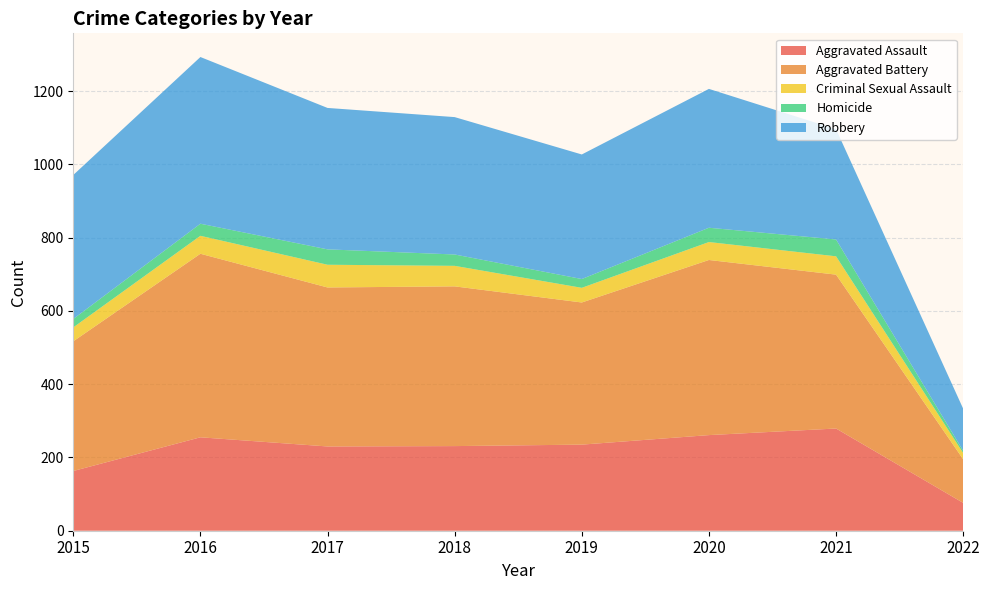

Reading left to right, extract all data points from this chart.

Aggravated Assault: 163	255	230	231	235	261	279	76
Aggravated Battery: 354	501	434	436	388	478	420	119
Criminal Sexual Assault: 38	49	62	56	40	49	50	17
Homicide: 23	33	42	31	24	39	46	6
Robbery: 393	455	386	375	340	379	301	115